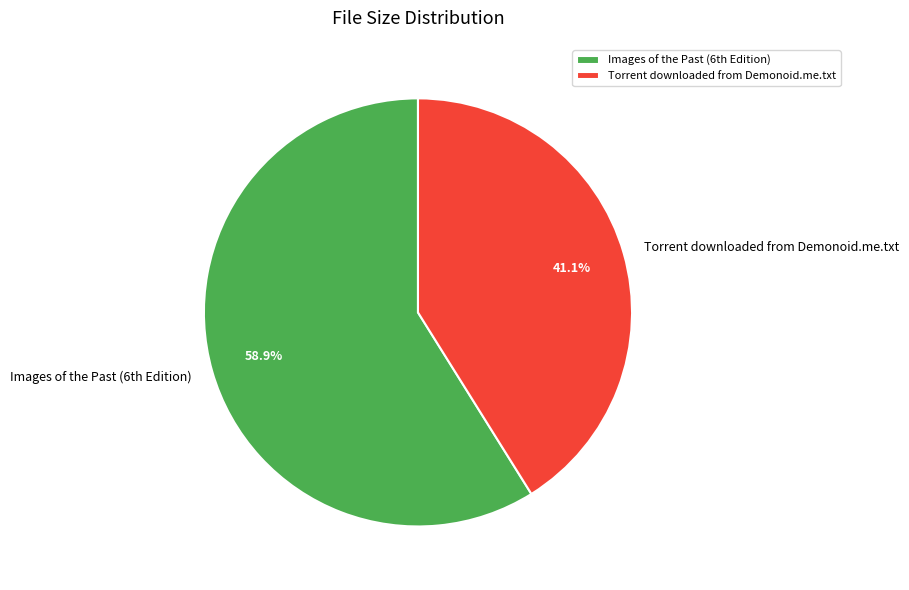

Which category has the biggest portion of the pie?

Images of the Past (6th Edition)